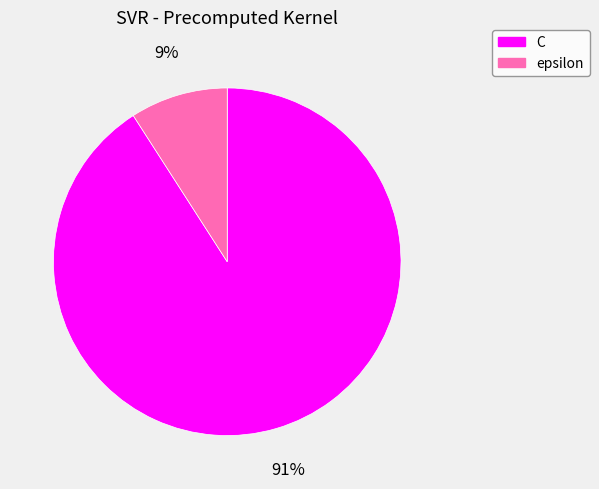

Combined, do epsilon and C account for over 50%?

Yes